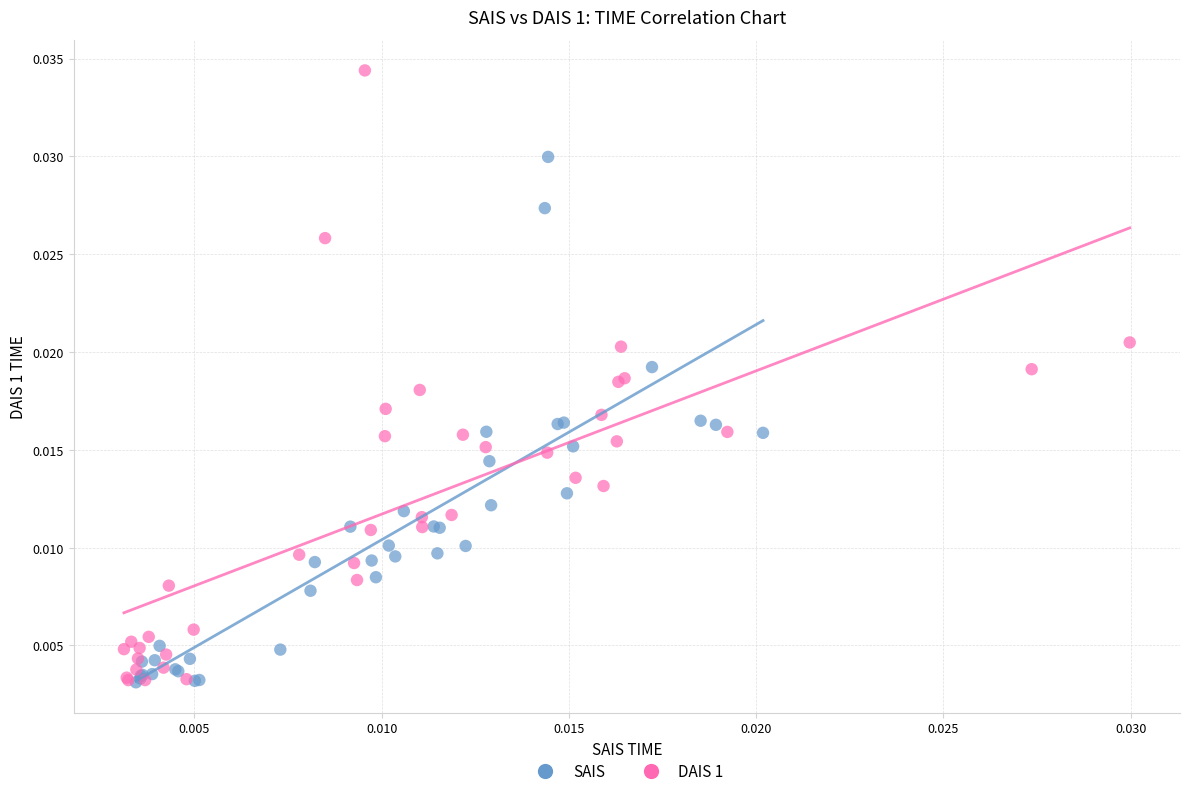

Which series has the widest spread of Y values?

DAIS 1